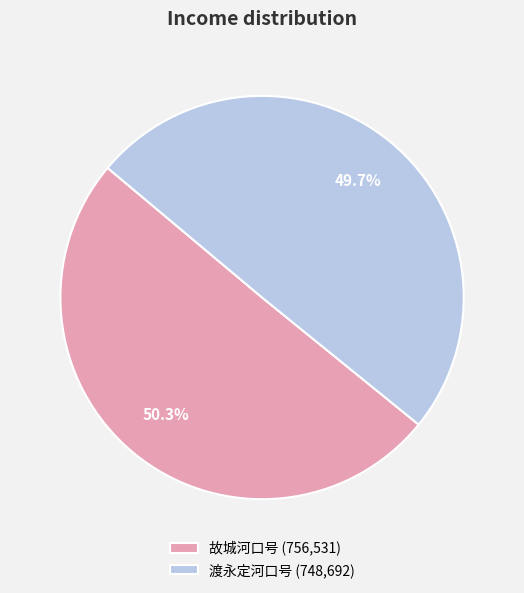

Rank the categories by value from lowest to highest.

渡永定河口号, 故城河口号